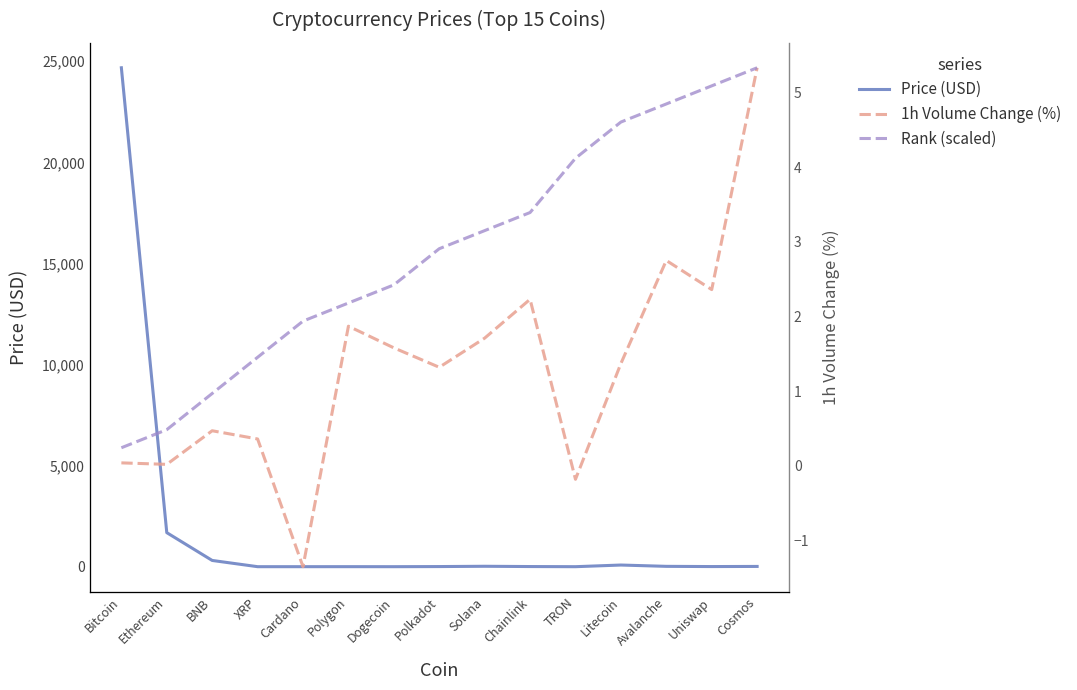

List the labels in order of Price (USD) value, largest first.

Bitcoin, Ethereum, BNB, Litecoin, Solana, Avalanche, Cosmos, Chainlink, Uniswap, Polkadot, Polygon, XRP, Cardano, Dogecoin, TRON